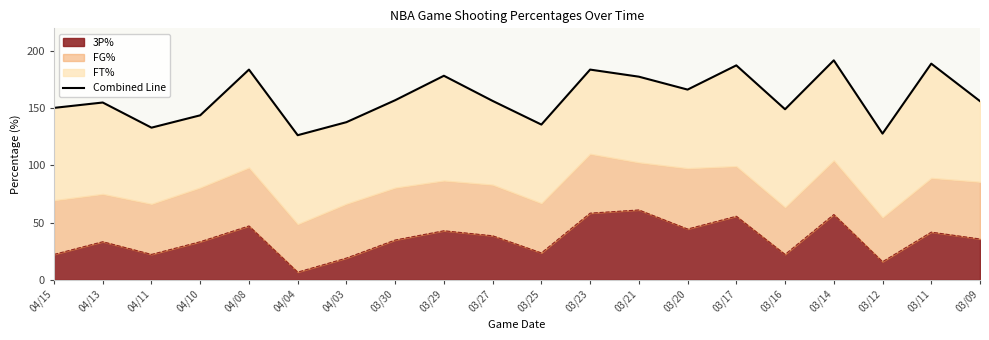

What is the change in value from 03/29 to 03/21?

-0.8